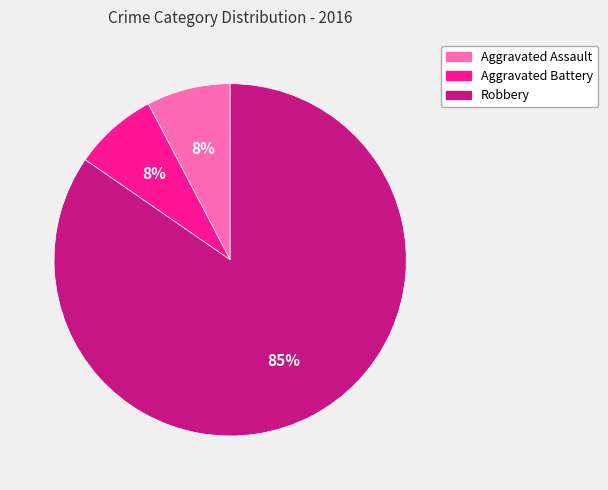

Which category accounts for the majority?

Robbery